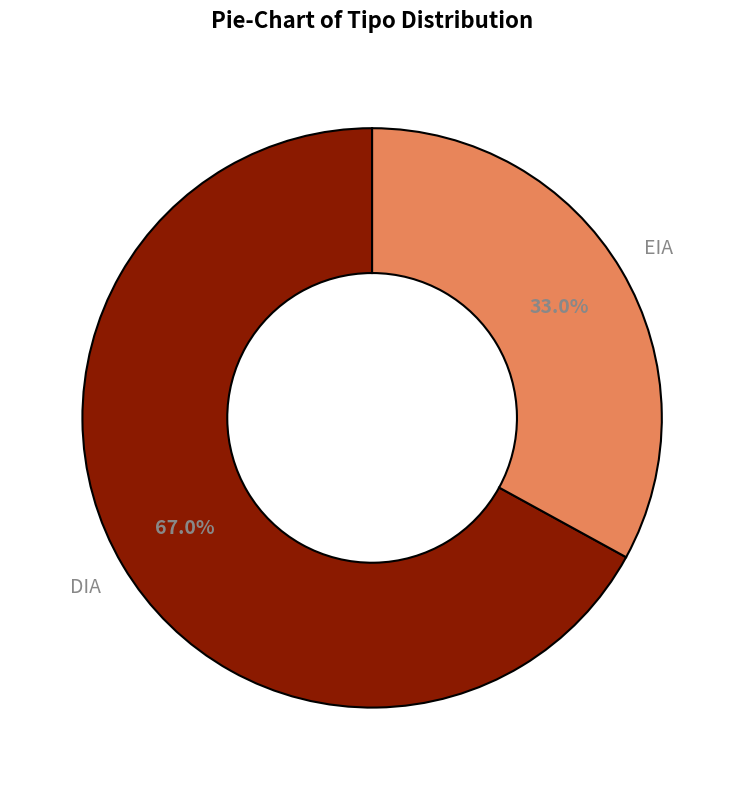

To the nearest percent, what portion does EIA represent?

33%